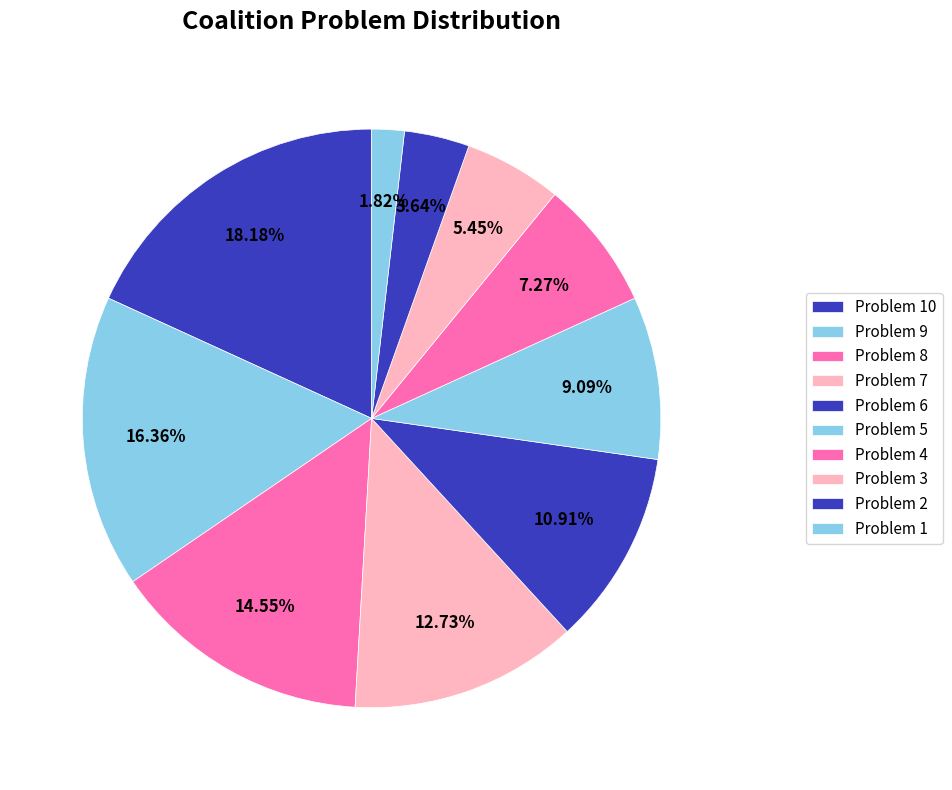

Between Problem 10 and Problem 5, which is larger?

Problem 10